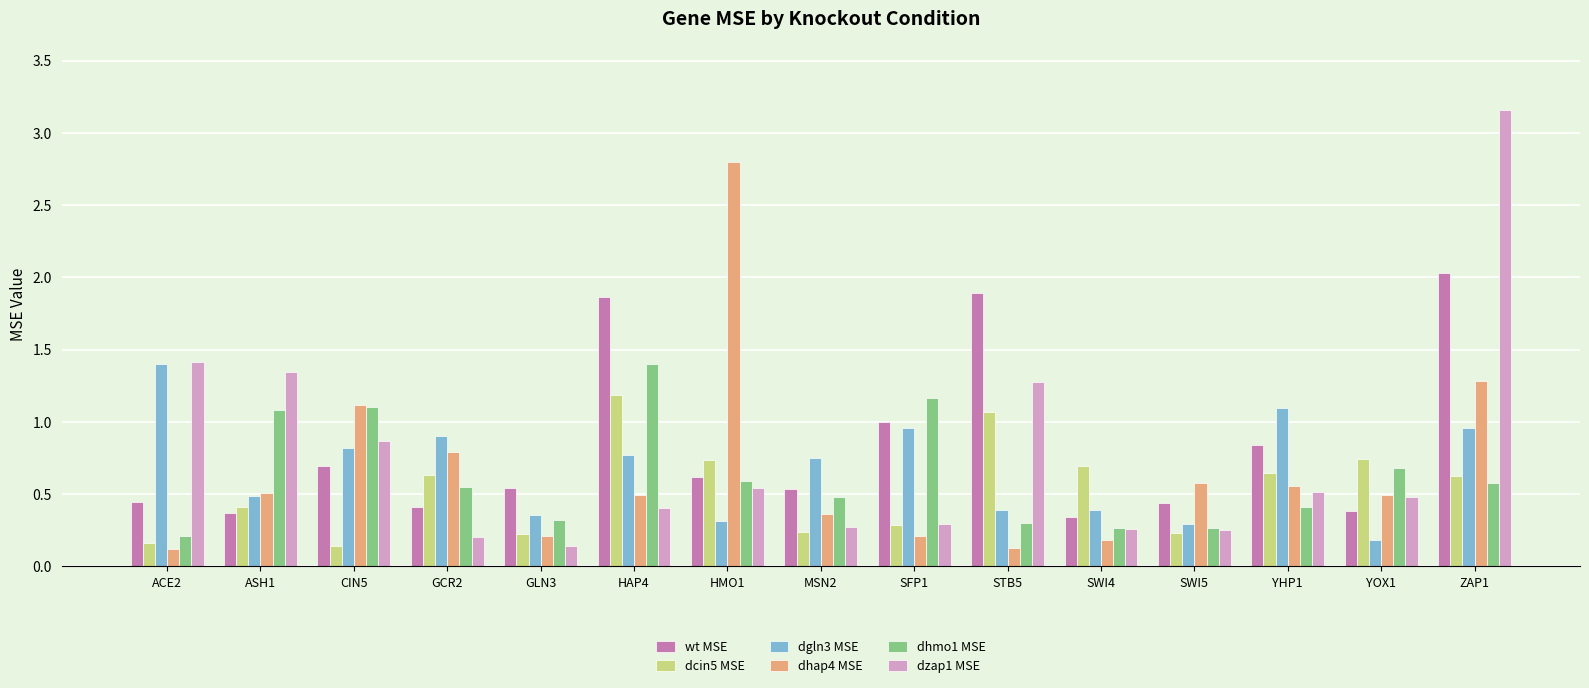

What position from the left is ZAP1?

15